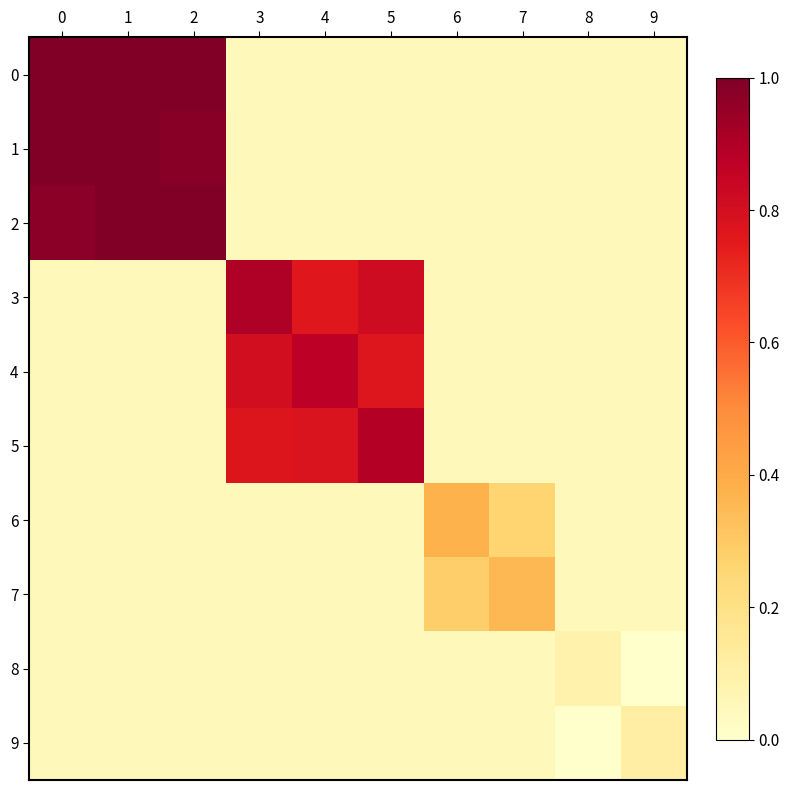

What is the total value across all series at 1?

3.4